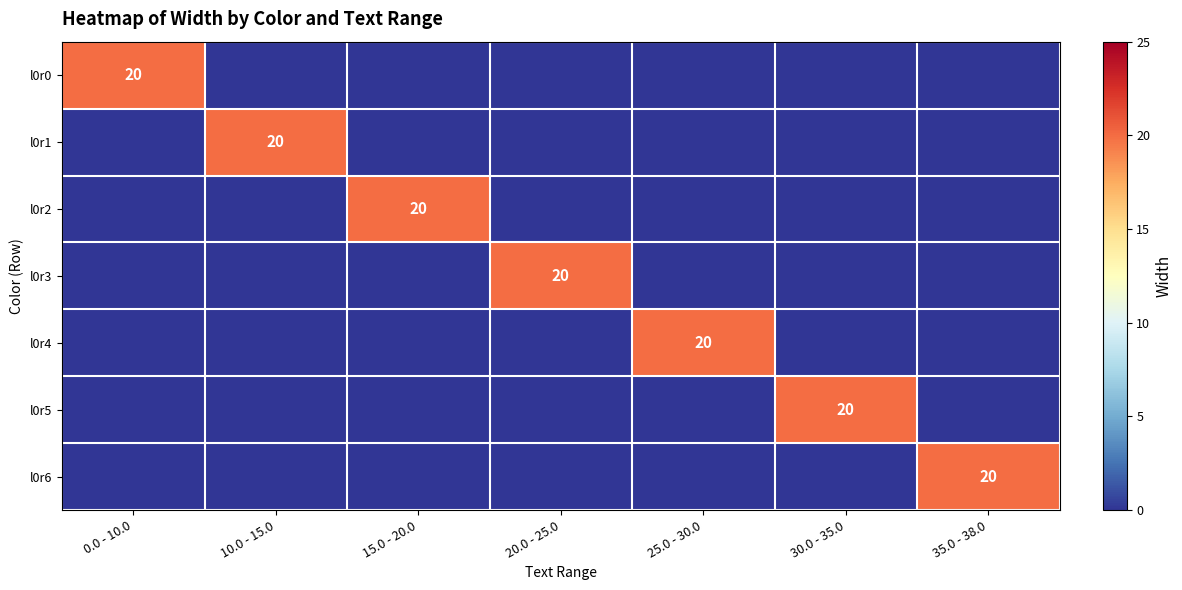

Count the number of categories in the chart.

7